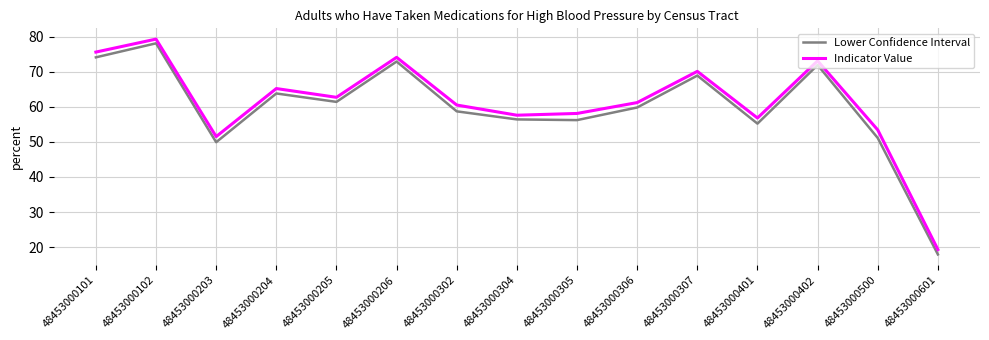

How many lines are shown in the chart?

2